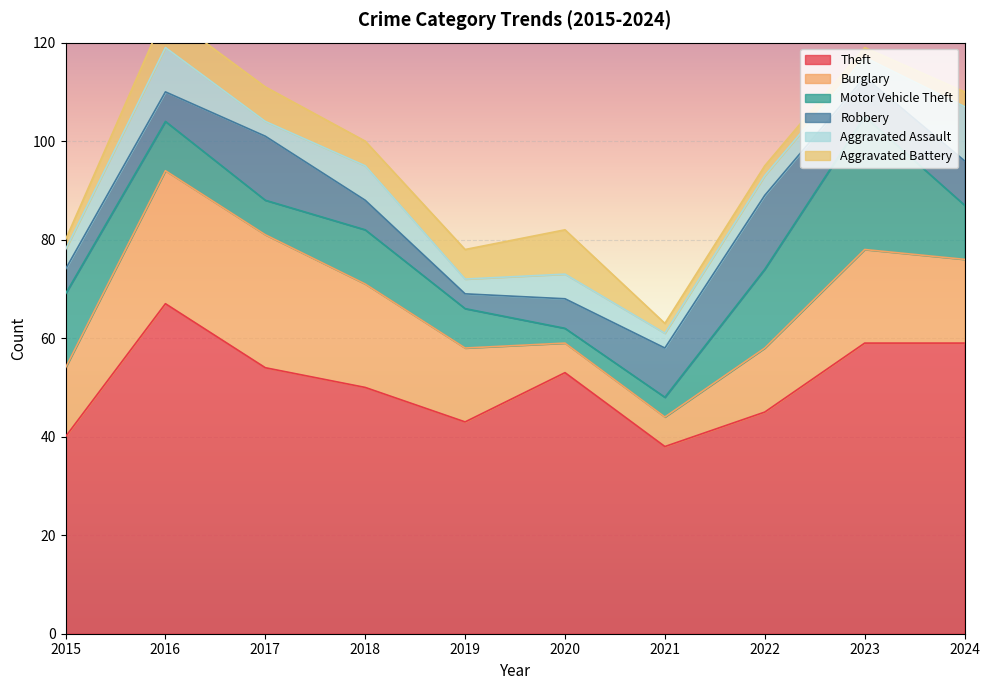

Between 2015 and 2019, which is larger?

2019